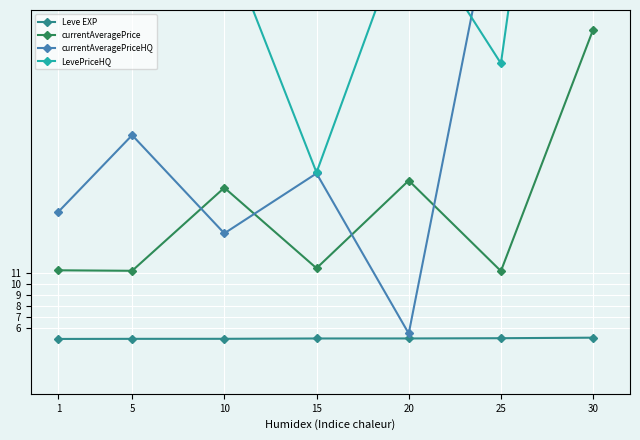

True or false: Leve EXP has more than 0 interior local peaks.

False